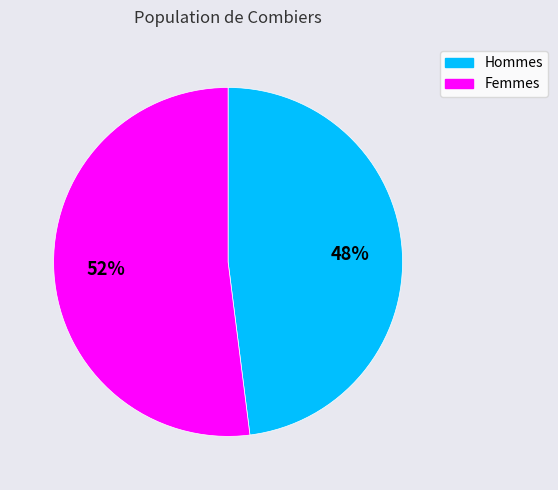

What percentage is the Femmes slice, to the nearest percent?

52%